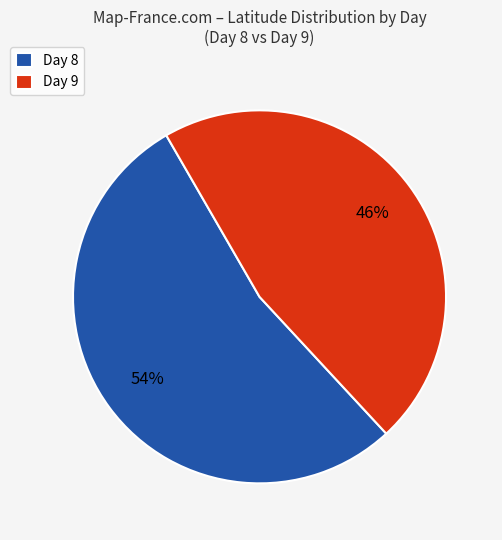

Count the number of slices in the pie.

2